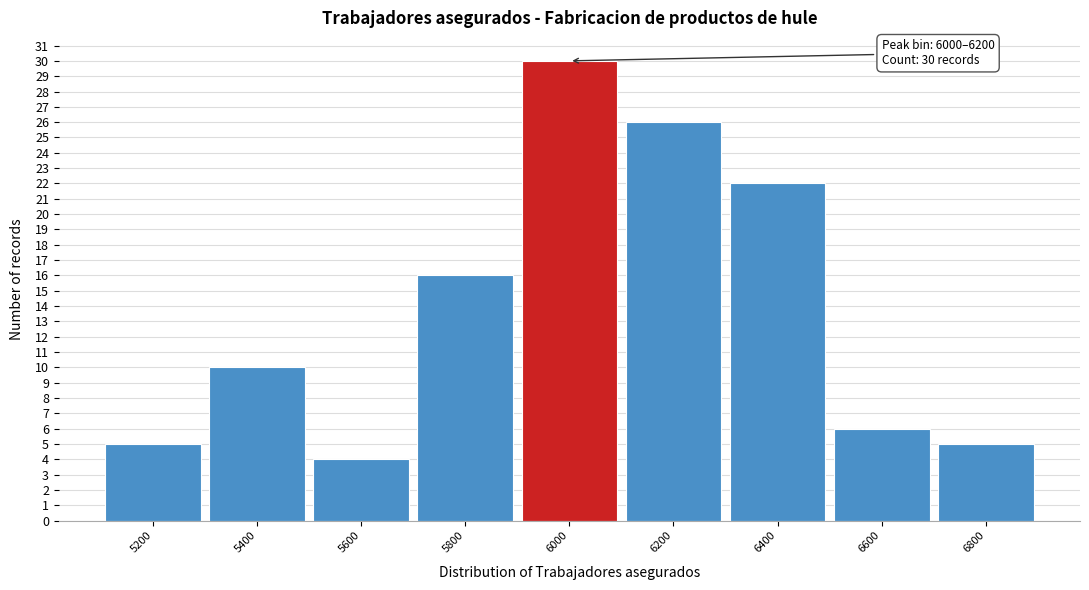

Reading left to right, list all the values displayed in this chart.

5	10	4	16	30	26	22	6	5